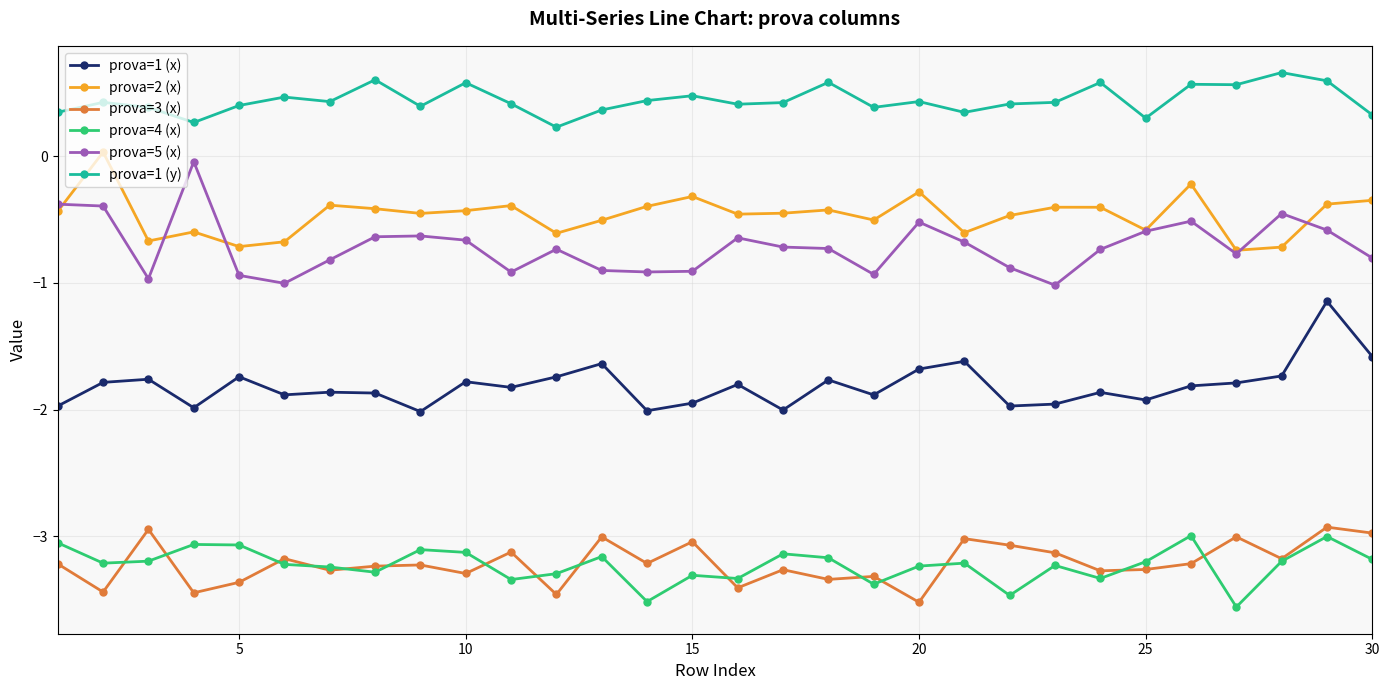

True or false: prova=4 (x) has more than 2 points higher than both neighbors.

True